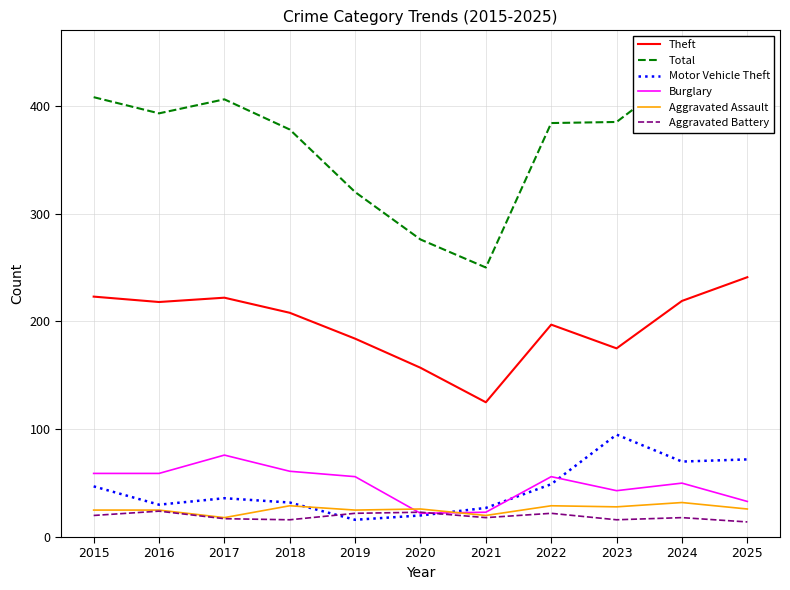

What is the sum of the Aggravated Assault values at 2021 and 2022?

49